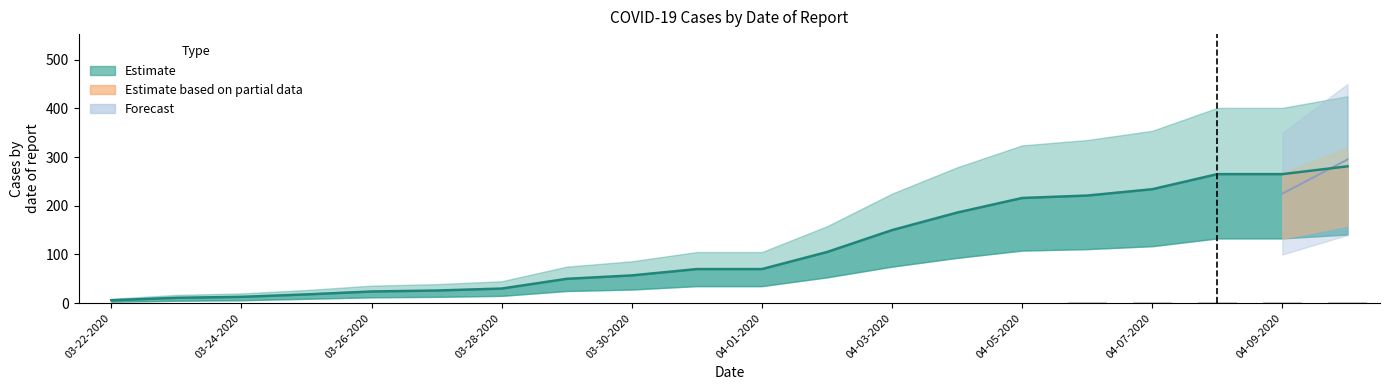

What is the difference between the highest and lowest values at 04-02-2020?

105